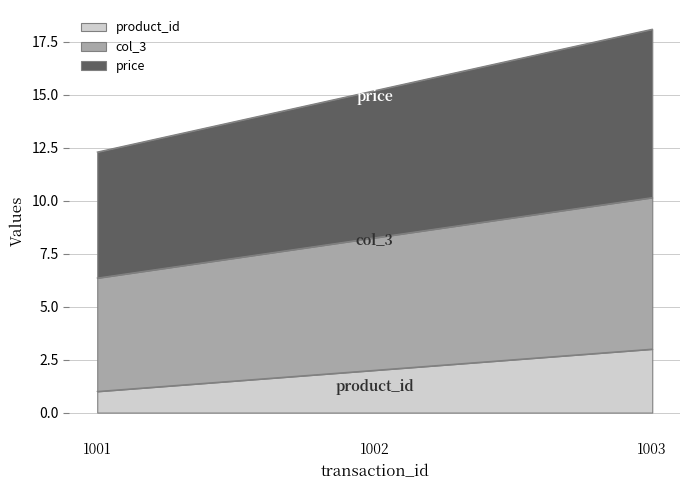

List the labels in order of product_id value, smallest first.

1001, 1002, 1003